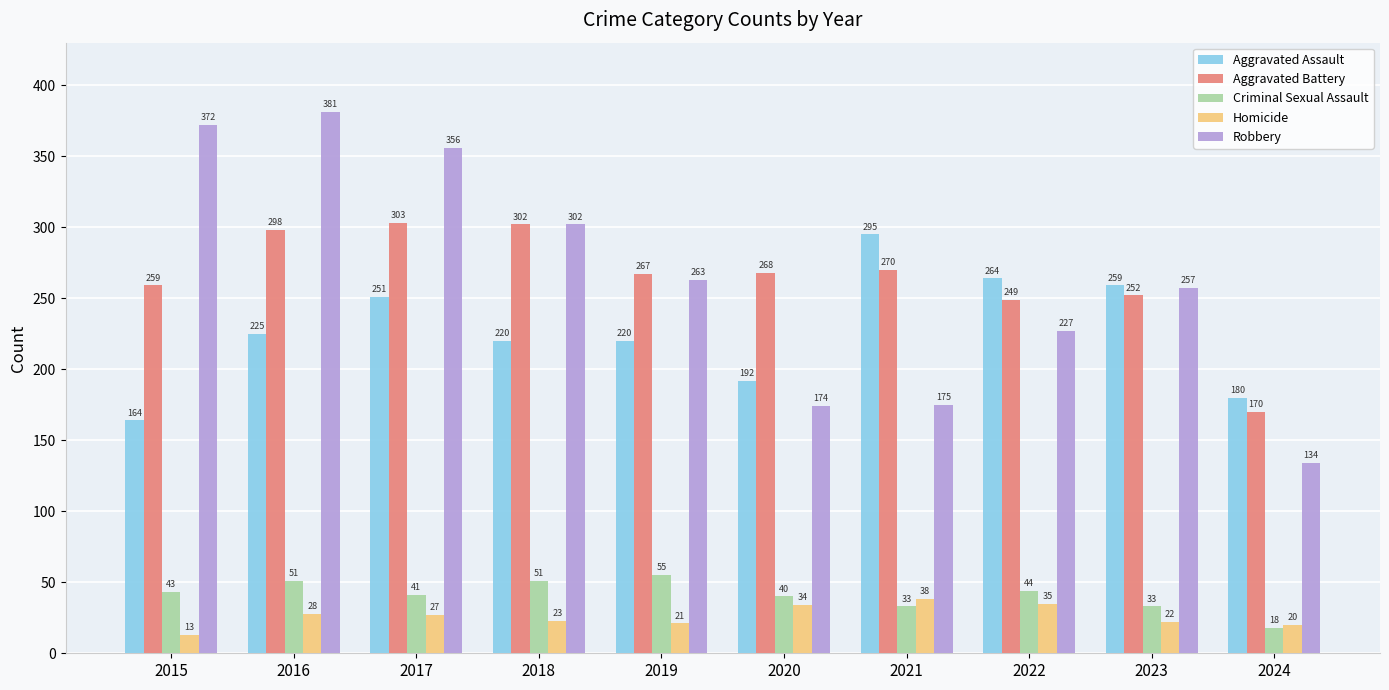

Which series changed the most between 2018 and 2023?

Aggravated Battery